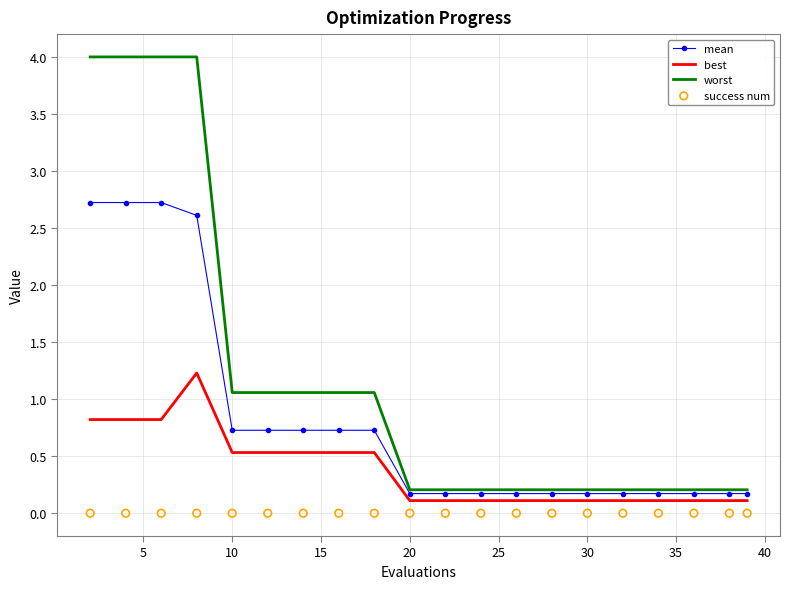

Which series reaches the maximum Y coordinate?

worst